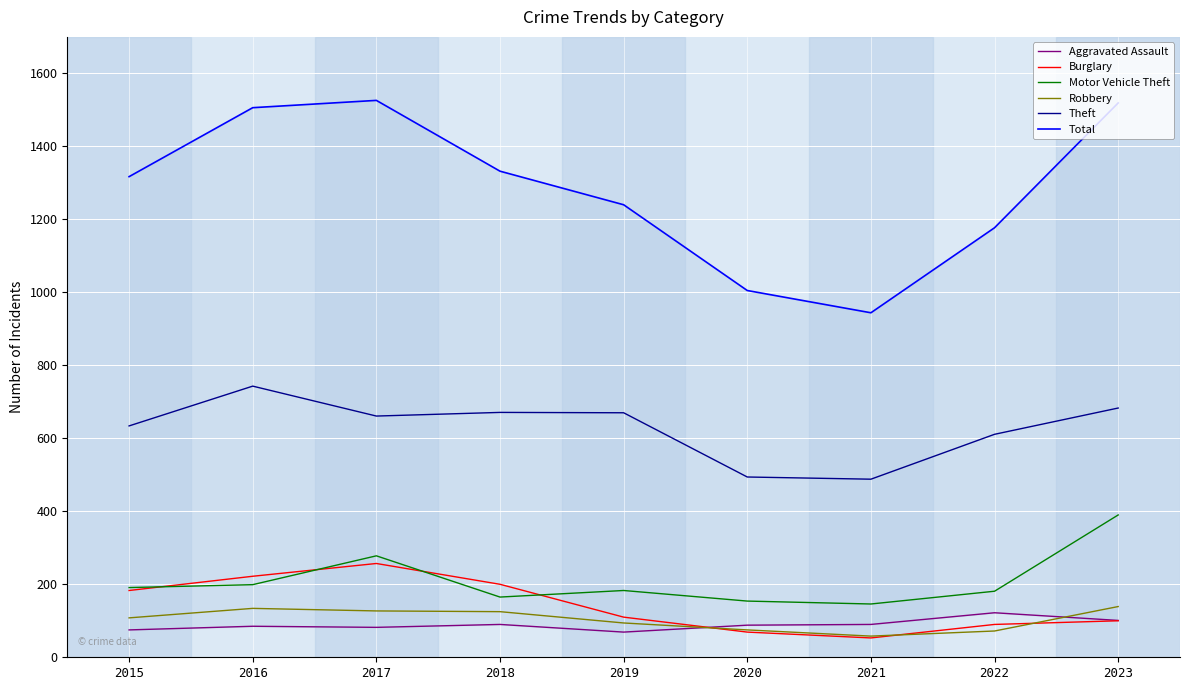

What are all the series names shown in the legend?

Aggravated Assault, Burglary, Motor Vehicle Theft, Robbery, Theft, Total